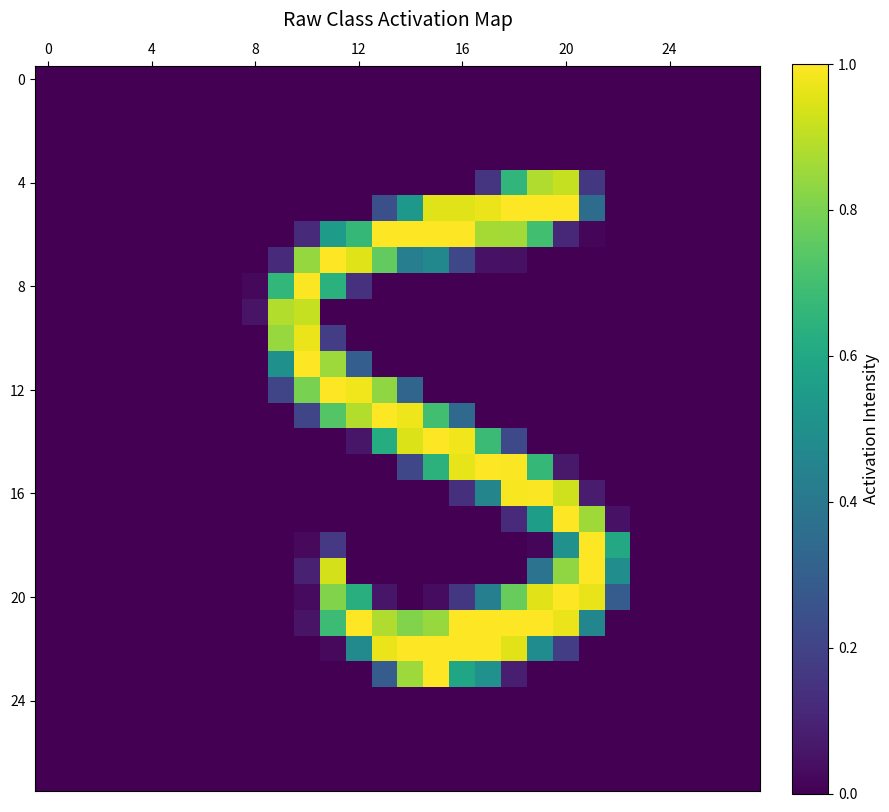

How many distinct data groups are displayed?

28